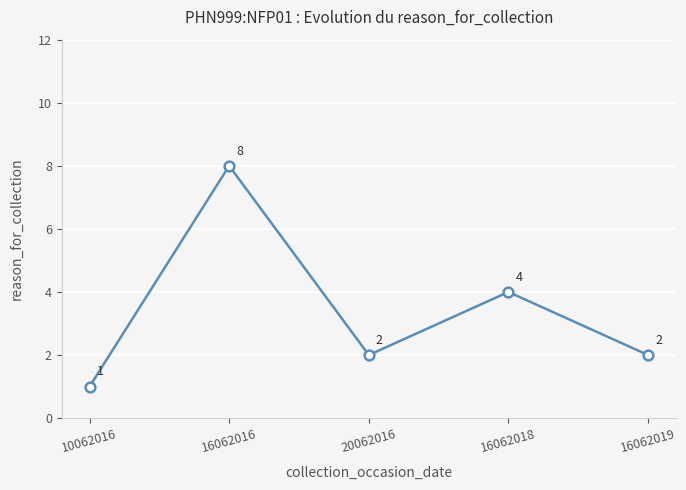

Does the chart display data point markers on the line(s)?

Yes